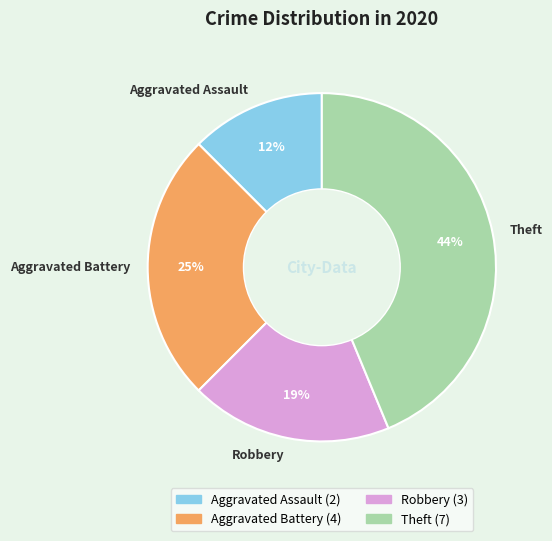

To the nearest percent, what is the average slice percentage?

25%